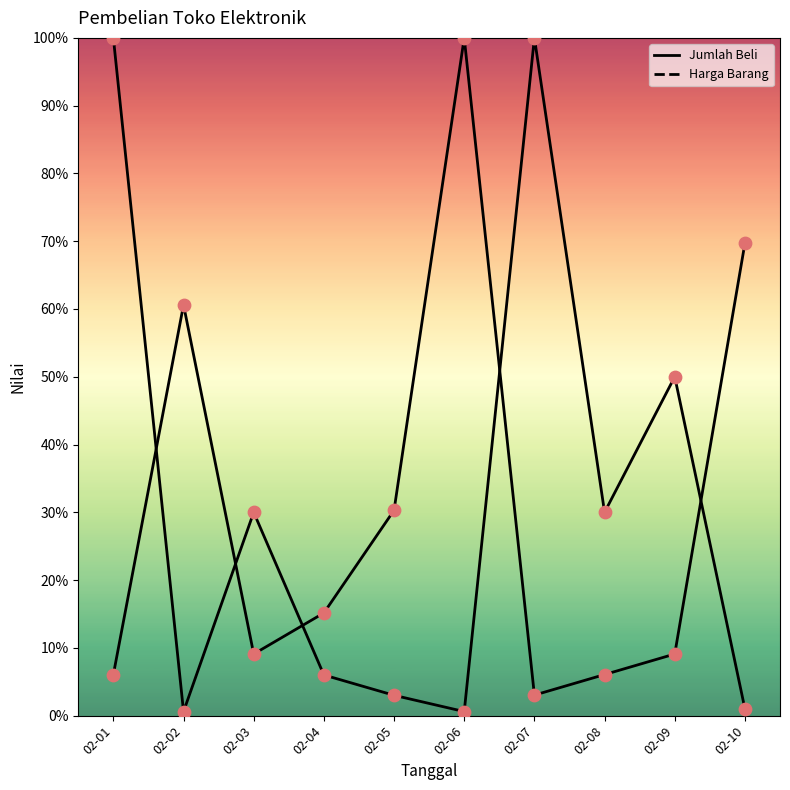

At which category is the sum across all series the highest?

02-01